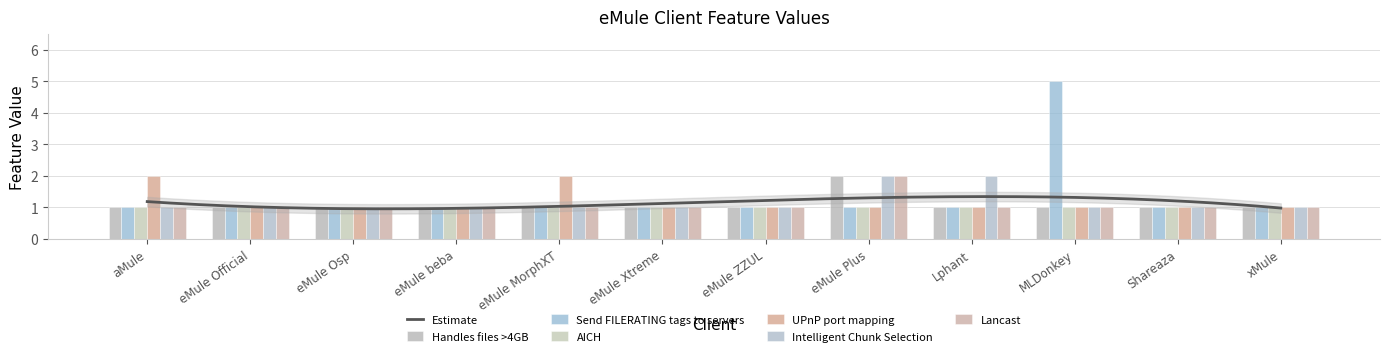

At which label does Send FILERATING tags to servers reach its peak?

MLDonkey